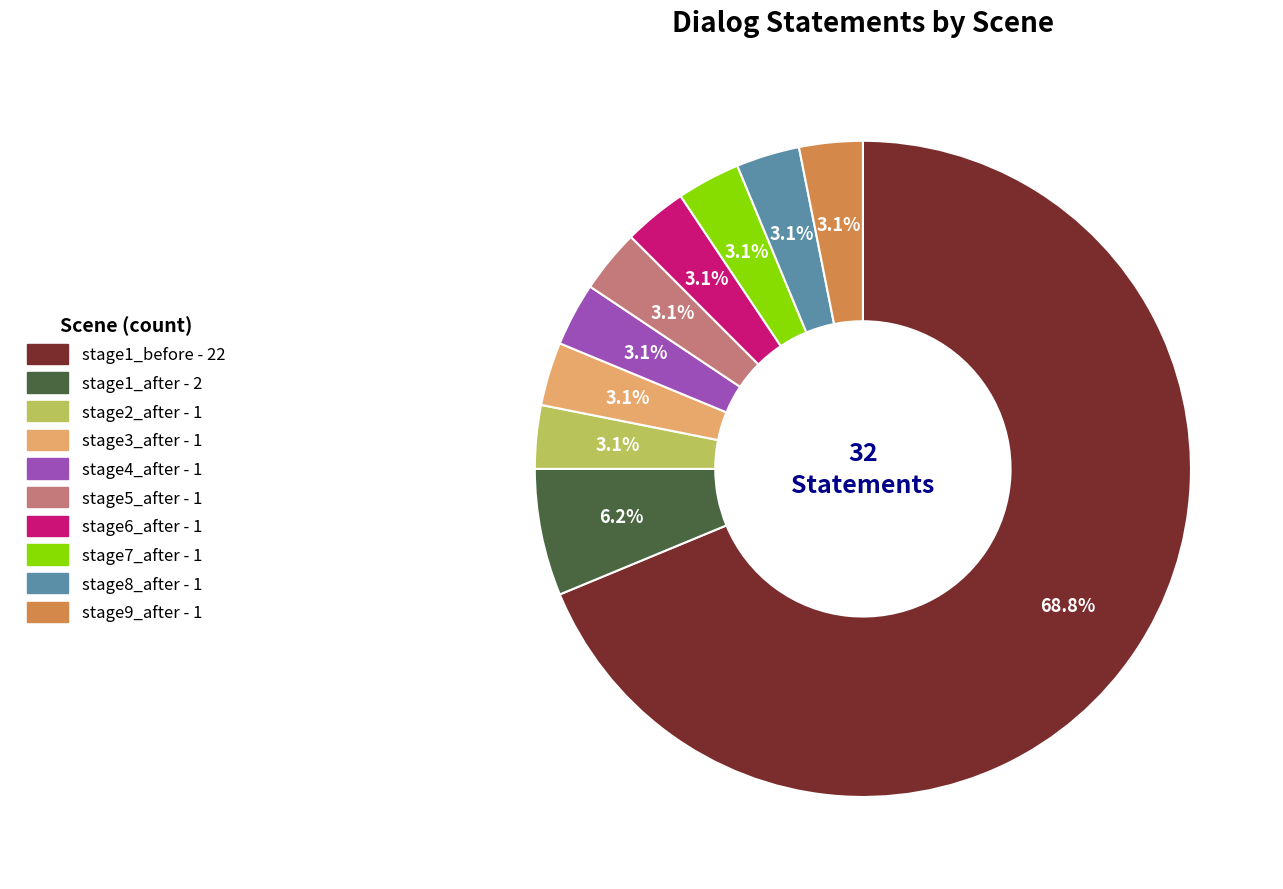

True or false: stage1_before accounts for 69% of the total.

True